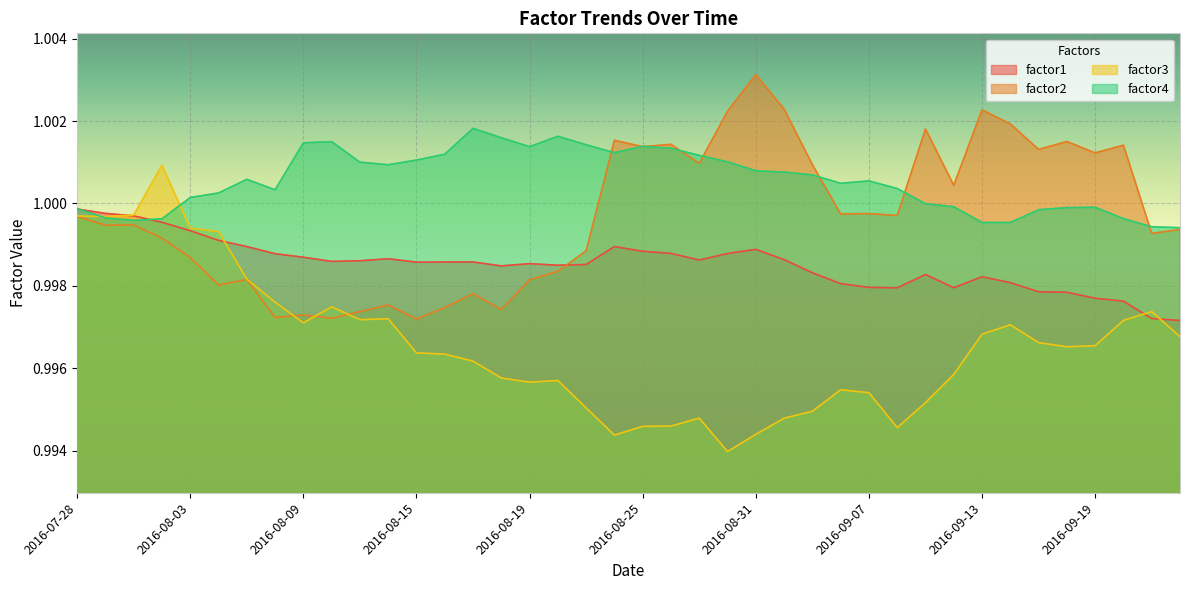

True or false: factor3 and factor1 cross at least once.

True